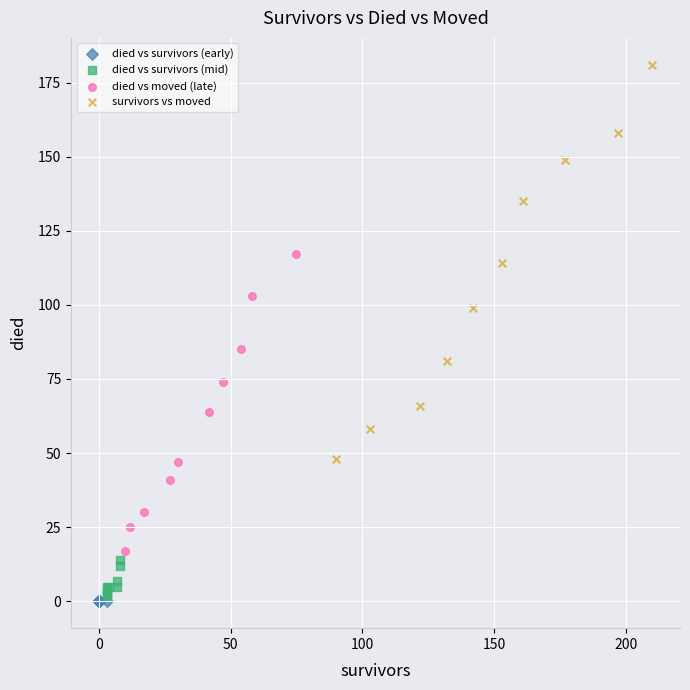

What are all the series names shown in the legend?

died vs survivors (early), died vs survivors (mid), died vs moved (late), survivors vs moved